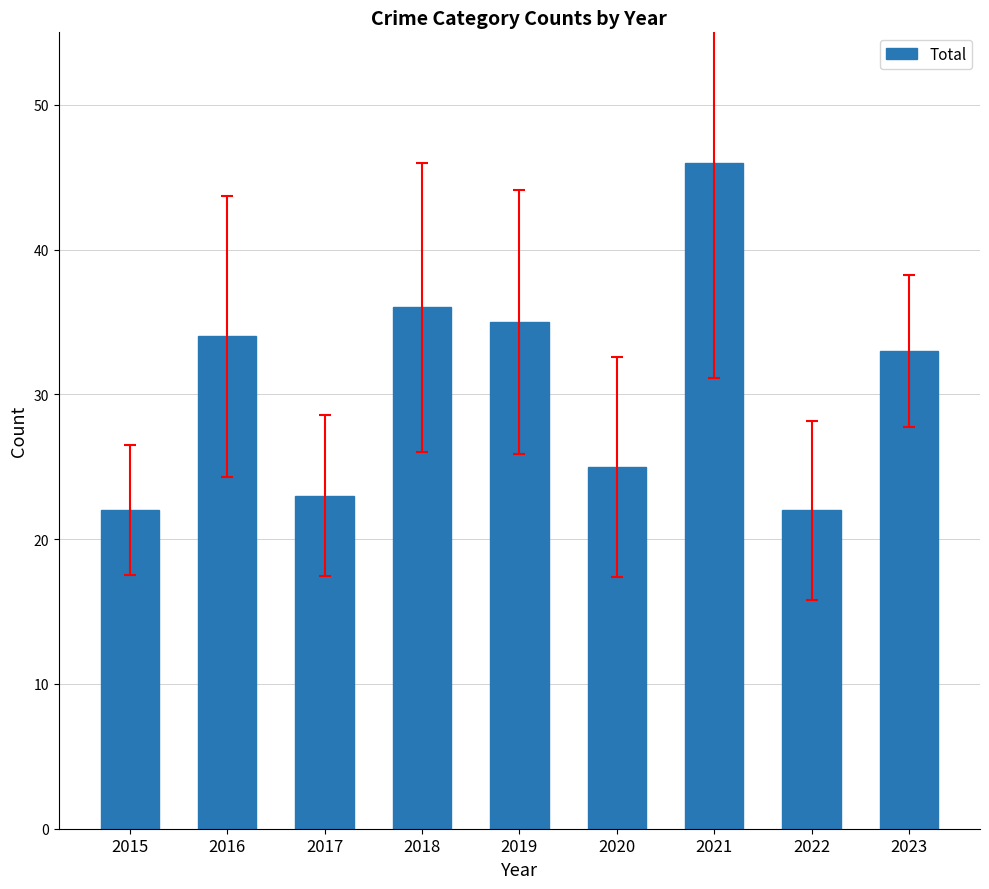

How many bars are there in total?

9